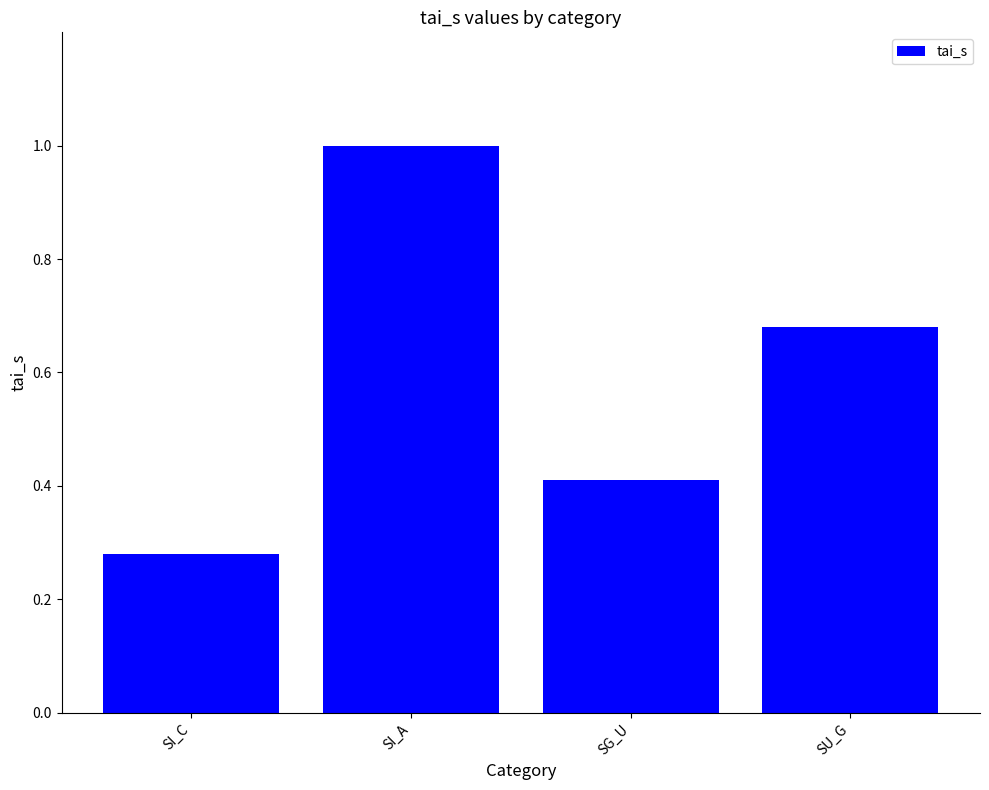

Rank the categories by value from lowest to highest.

SI_C, SG_U, SU_G, SI_A